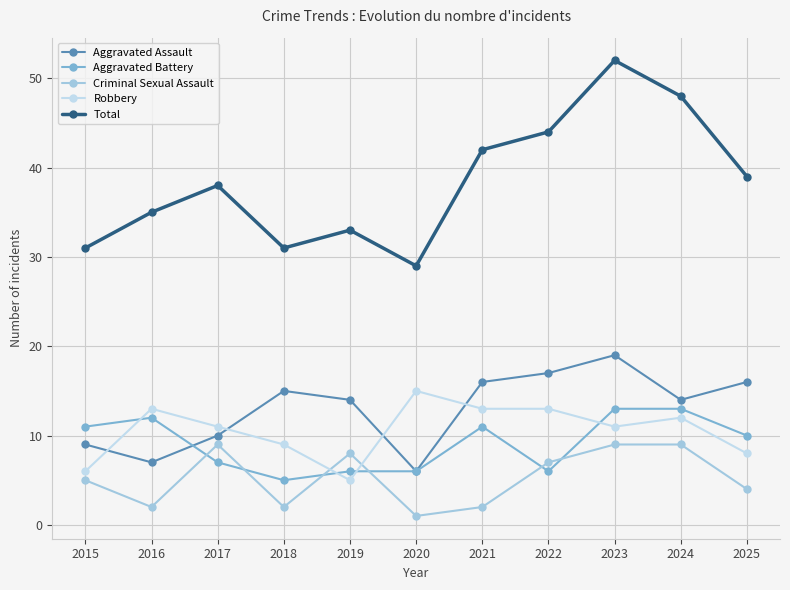

How many data points does each series have?

11